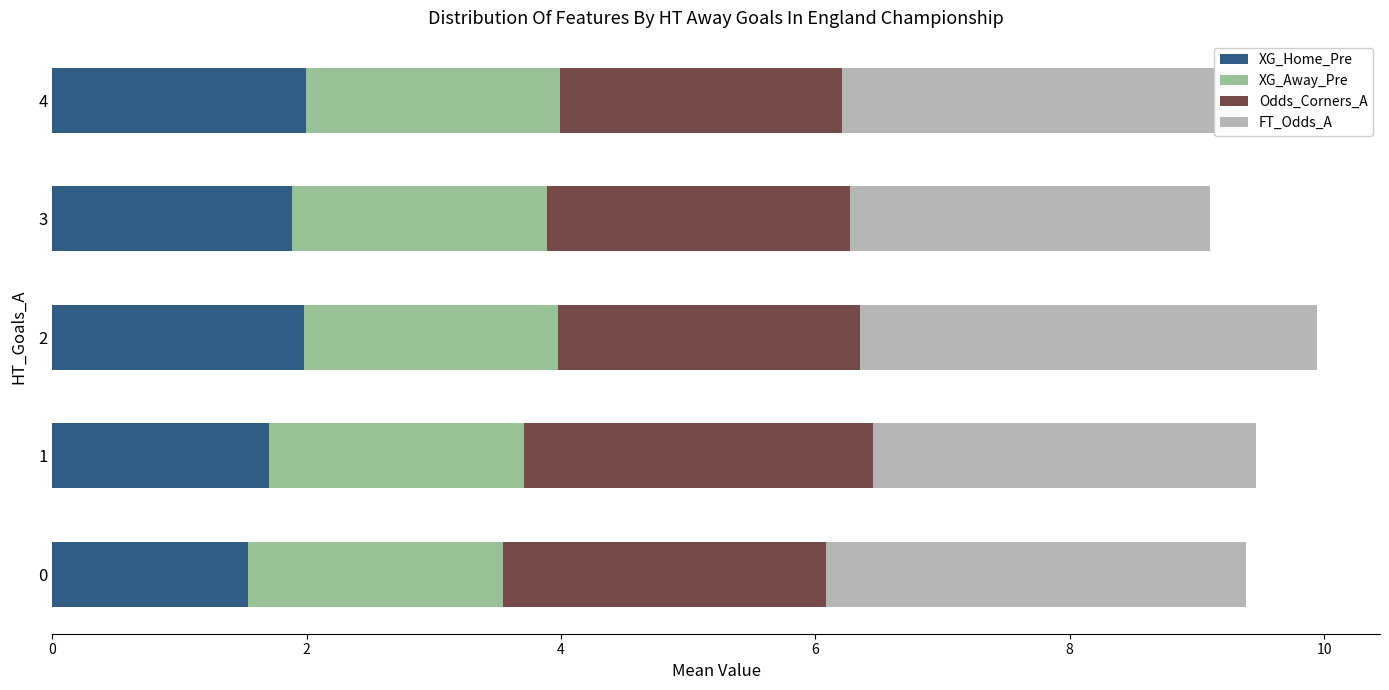

The value of XG_Home_Pre at 4 is 2.0. True or false?

True